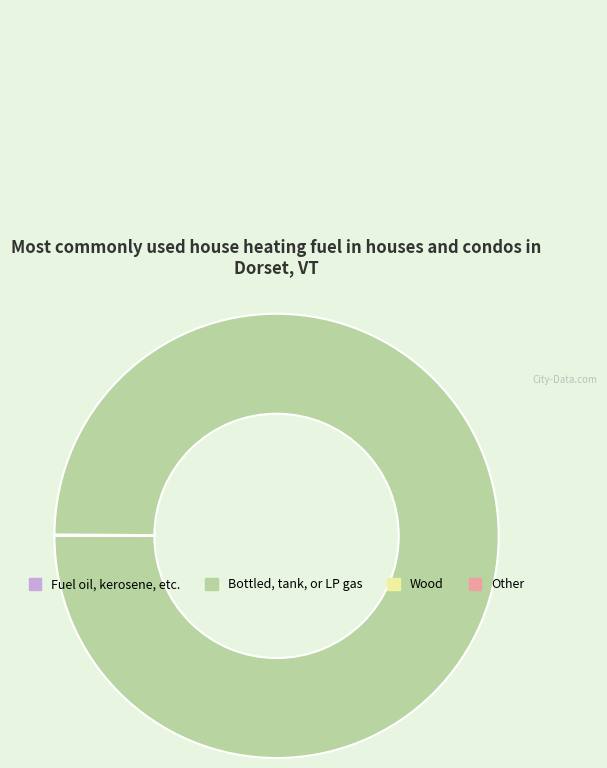

Is there any slice that represents more than half of the pie?

Yes